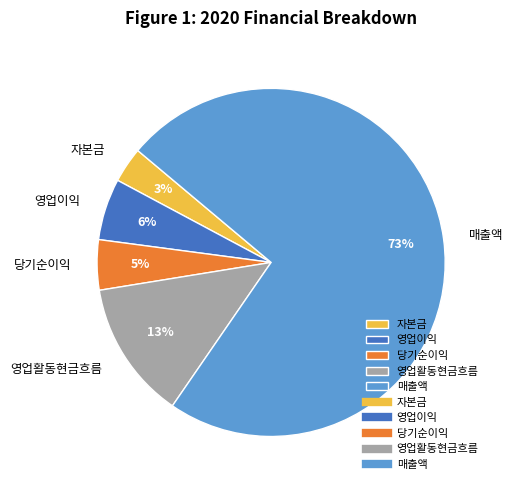

What is the smallest slice in the pie chart?

자본금